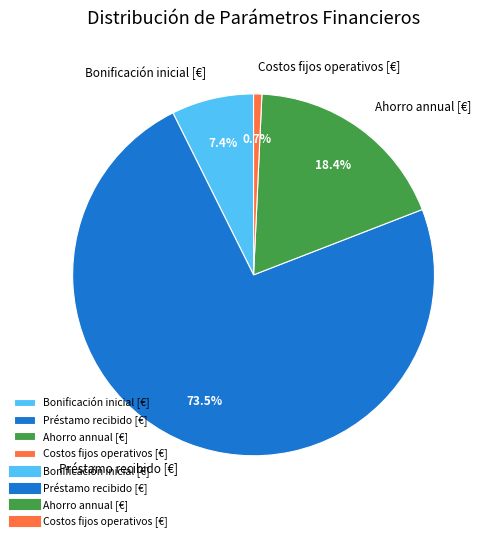

How many segments does this pie chart have?

4